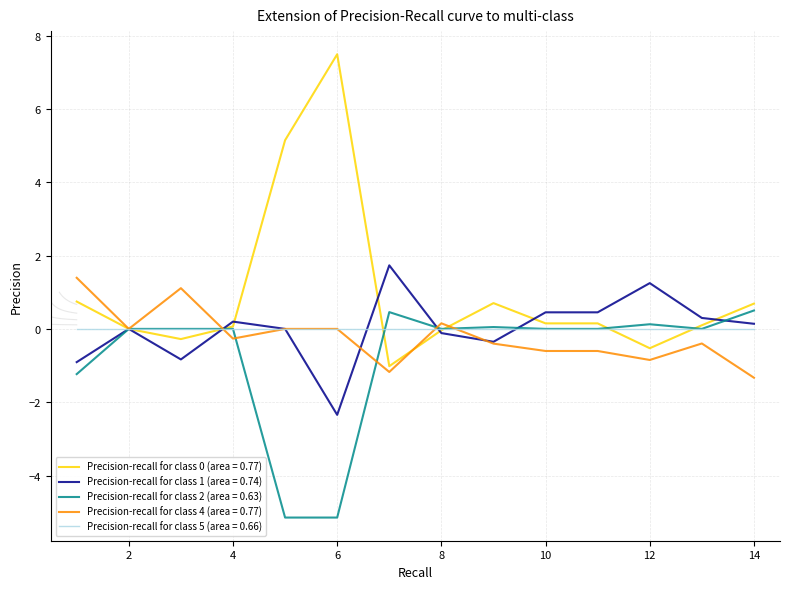

True or false: Precision-recall for class 4 (area = 0.77) has a value of 1.3 at 2.

False